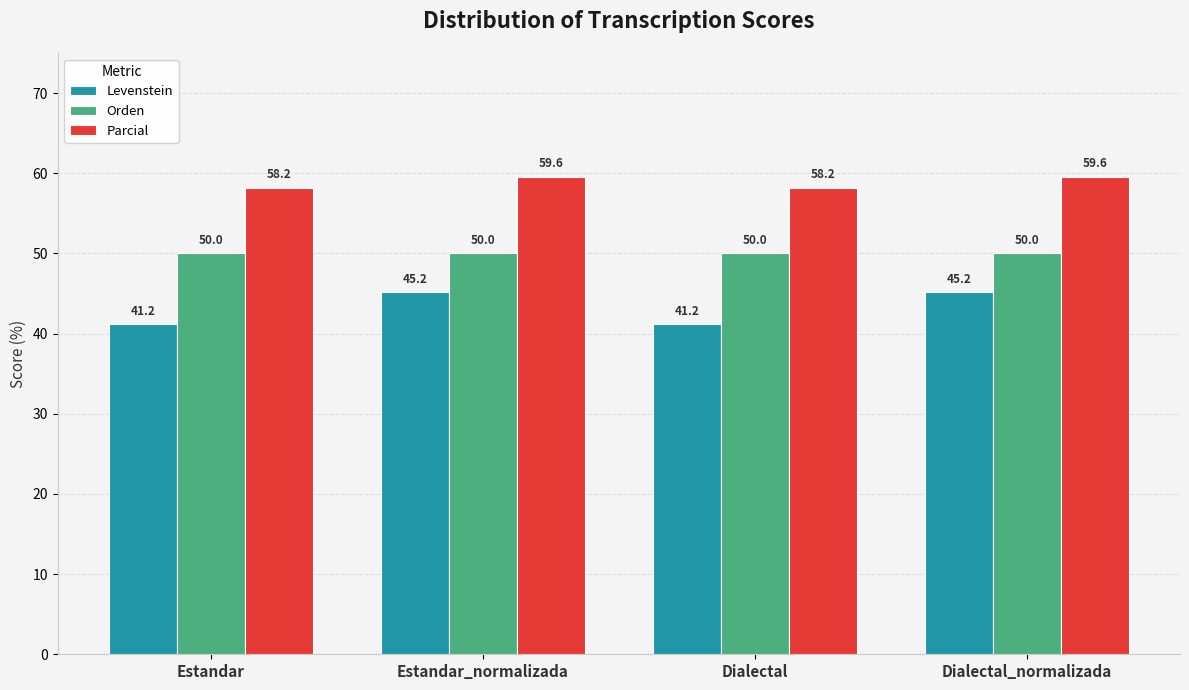

What is the approximate value of Levenstein at Dialectal?

41.2